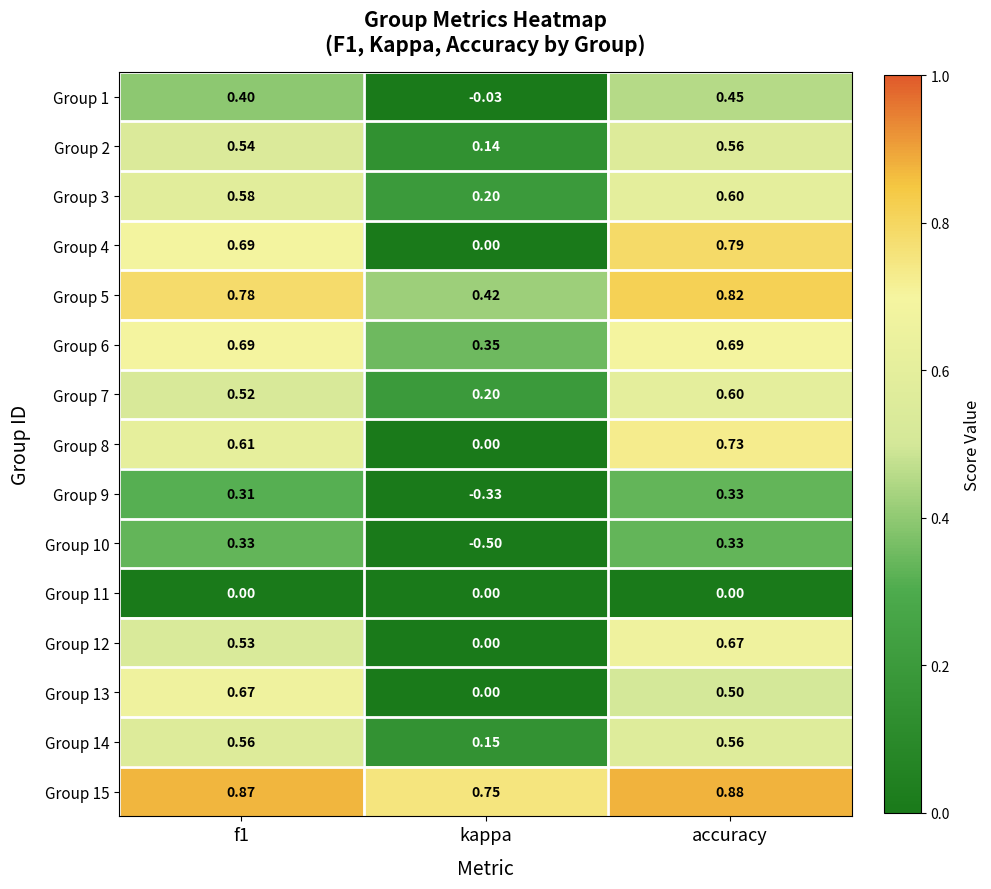

Count the number of data series in this chart.

15